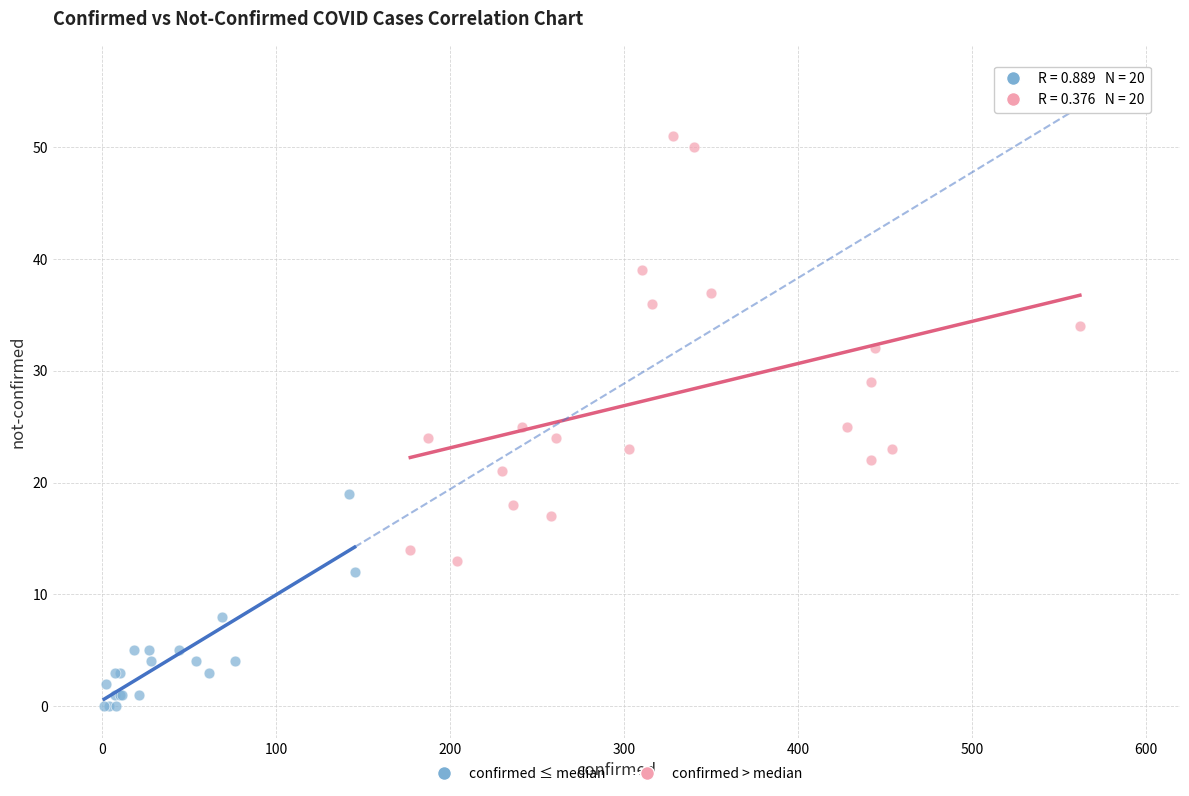

Which series has the largest Y range (max minus min)?

confirmed > median